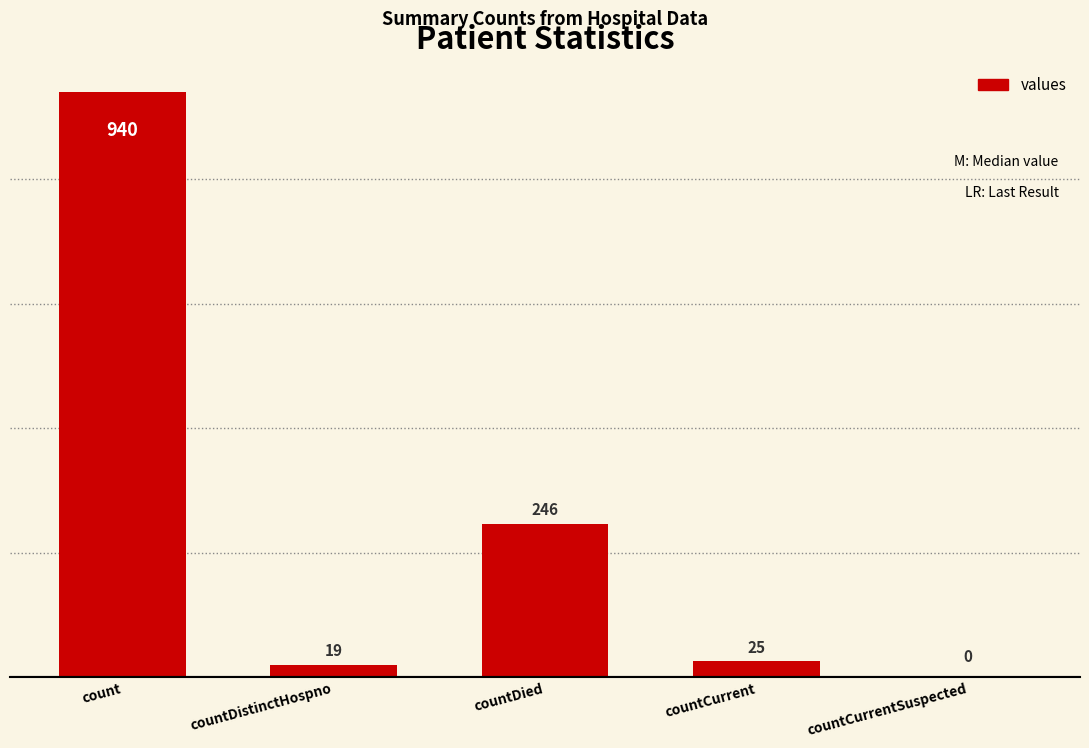

At which label is the value closest to 470?

countDied